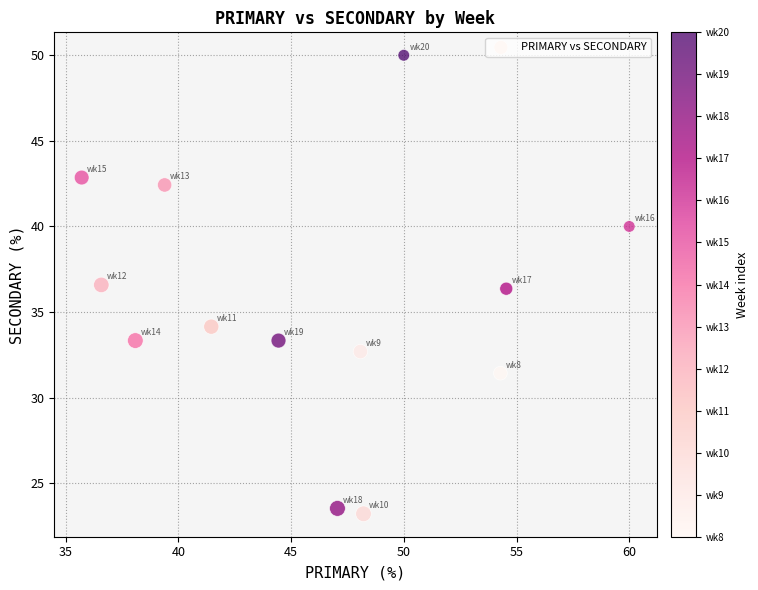

What is the range of X values (max minus min)?

24.3